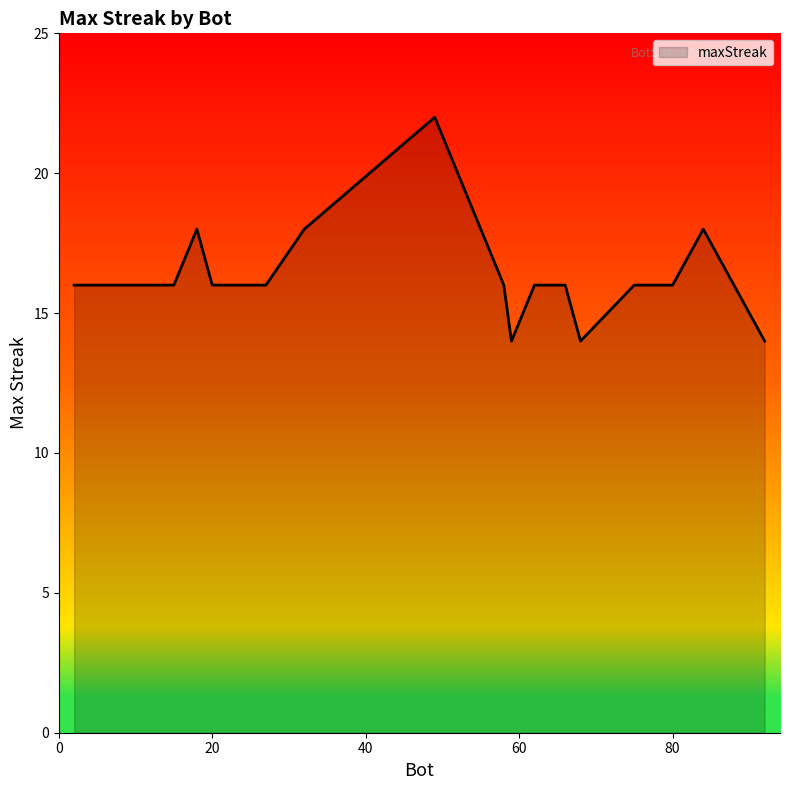

What is the smallest value displayed?

14